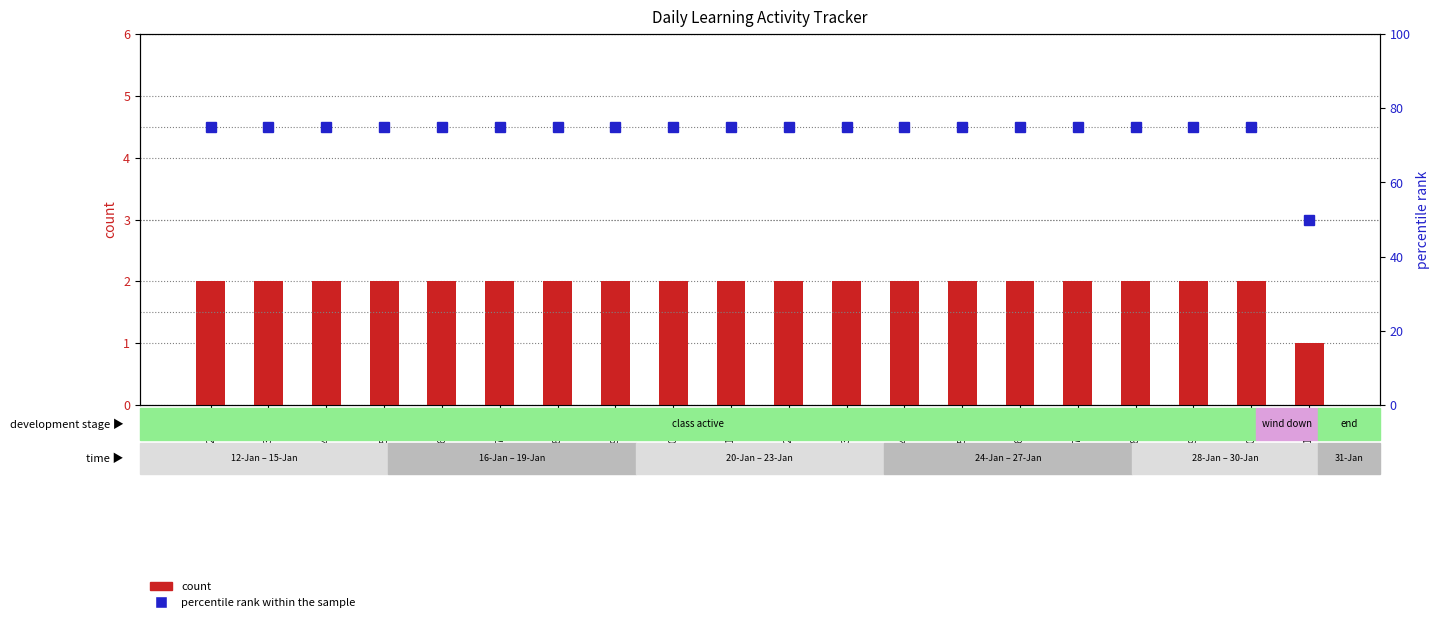

What are all the series names shown in the legend?

count, percentile rank within the sample